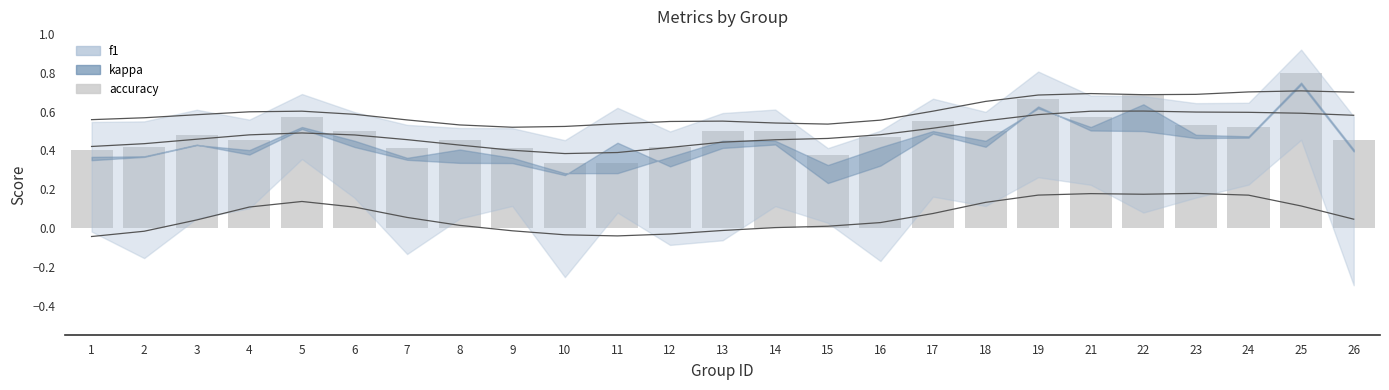

List the labels in order of value, smallest first.

10, 11, 15, 1, 7, 9, 2, 12, 4, 8, 26, 16, 3, 6, 13, 14, 18, 24, 23, 17, 5, 21, 19, 22, 25